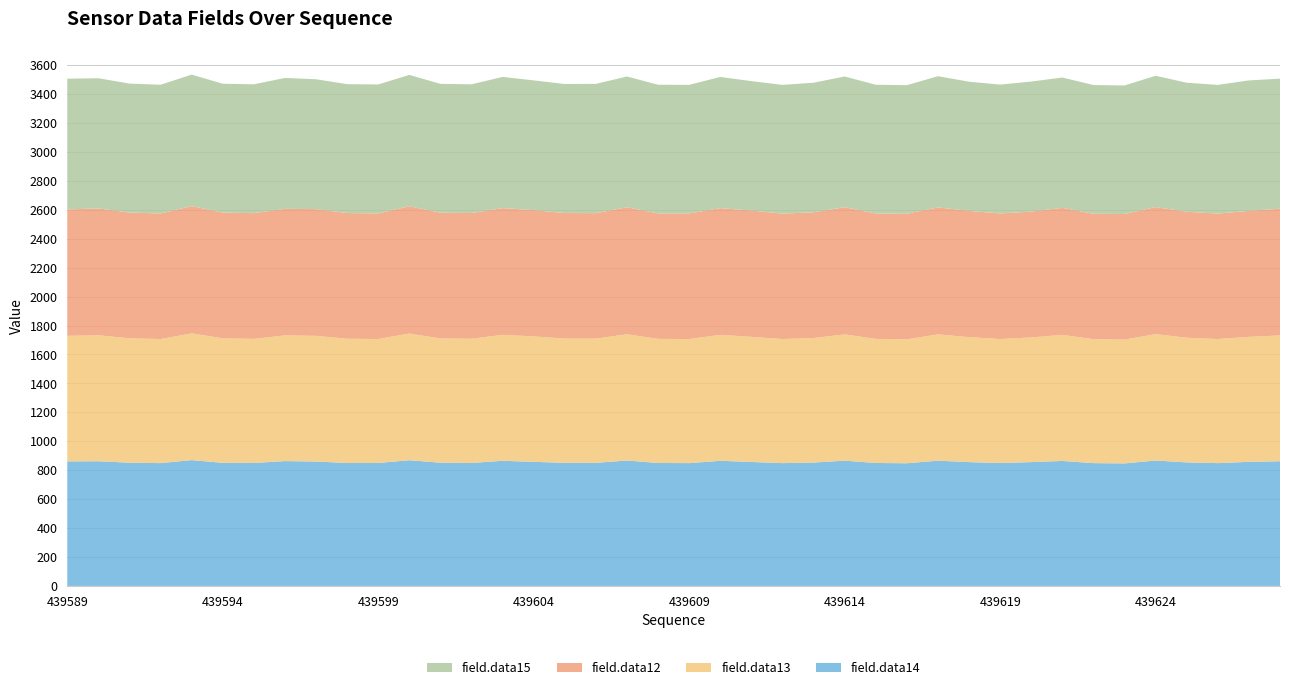

Reading left to right, what are all the values shown in this chart?

field.data12: 874	877	869	868	880	869	869	875	876	869	868	880	869	869	876	873	868	867	878	867	868	876	873	867	869	879	867	868	878	873	868	870	878	867	868	878	871	867	871	876
field.data13: 868	871	860	858	876	861	858	869	869	859	857	876	859	859	871	867	859	859	873	858	858	871	865	858	861	873	858	857	873	864	857	862	872	857	856	874	862	858	864	870
field.data14: 861	862	852	849	870	851	850	863	860	850	850	869	852	850	865	858	851	851	867	850	849	865	857	849	853	866	850	848	866	856	850	856	864	849	847	867	854	849	858	862
field.data15: 904	900	892	890	909	891	891	905	898	891	892	908	891	890	907	897	892	894	904	890	889	907	895	890	896	904	890	889	907	893	891	899	901	890	889	908	892	890	902	899